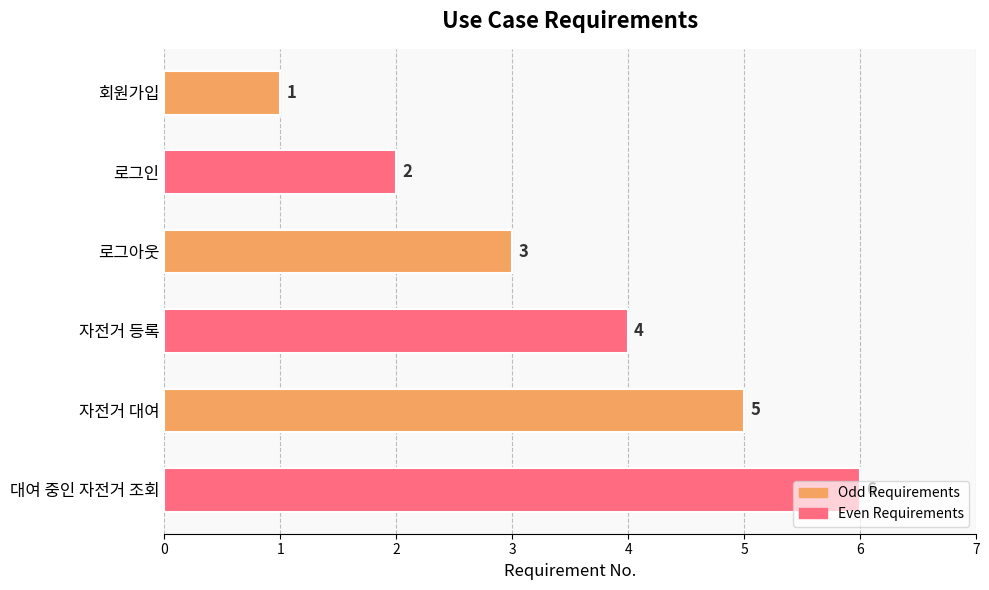

How many bars are there in total?

6